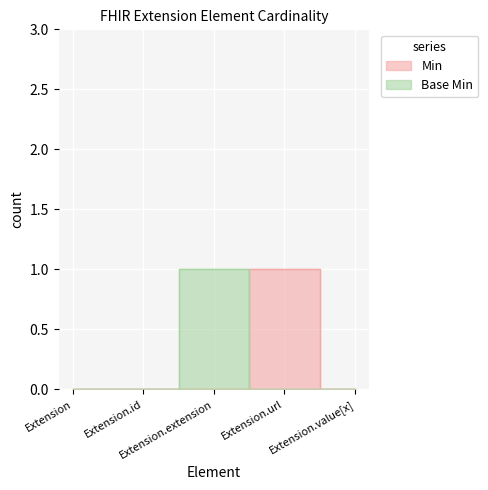

What position from the left is Extension.value[x]?

5